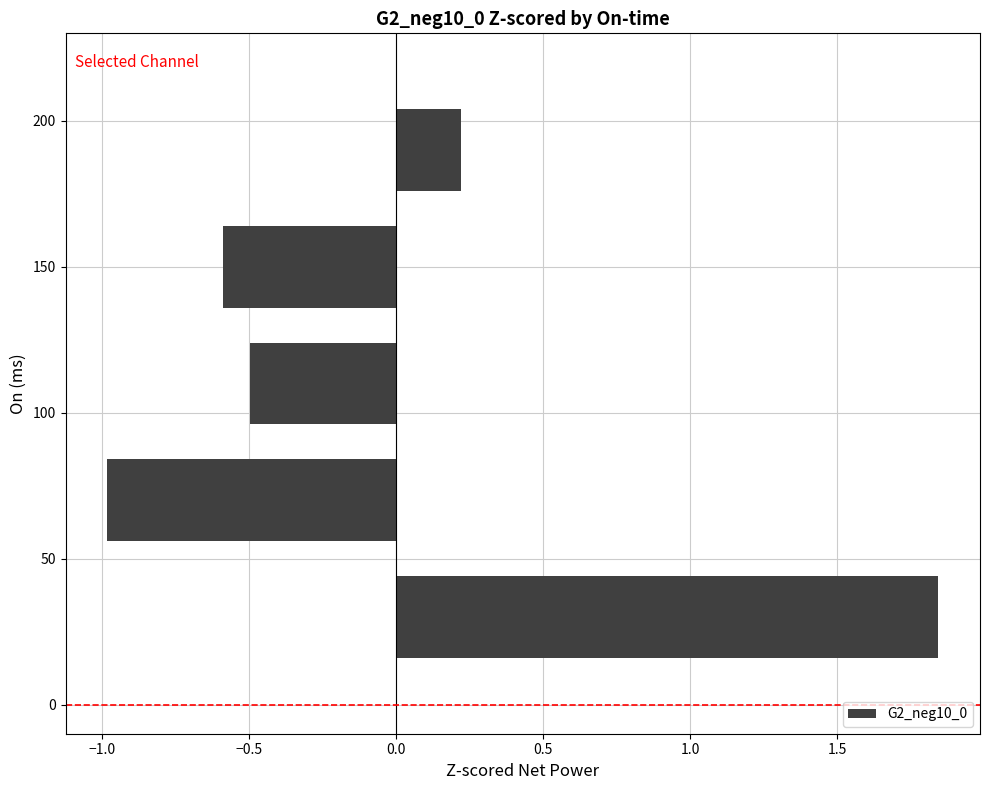

What is the difference between the second highest and second lowest values?

0.8